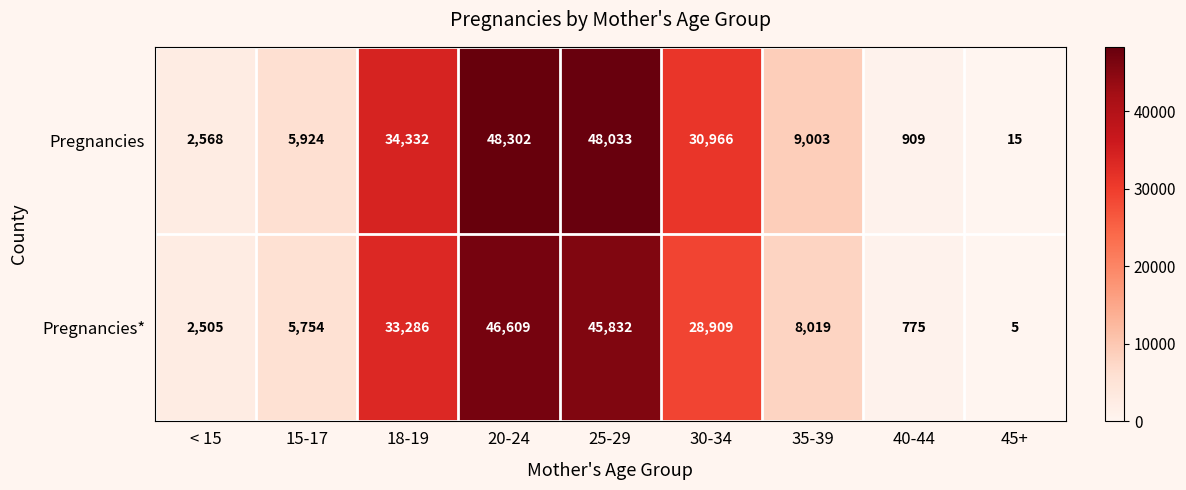

Reading right to left, transcribe all the data shown in this chart.

Pregnancies: 45+=15	40-44=909	35-39=9003	30-34=30966	25-29=48033	20-24=48302	18-19=34332	15-17=5924	< 15=2568
Pregnancies*: 45+=5	40-44=775	35-39=8019	30-34=28909	25-29=45832	20-24=46609	18-19=33286	15-17=5754	< 15=2505